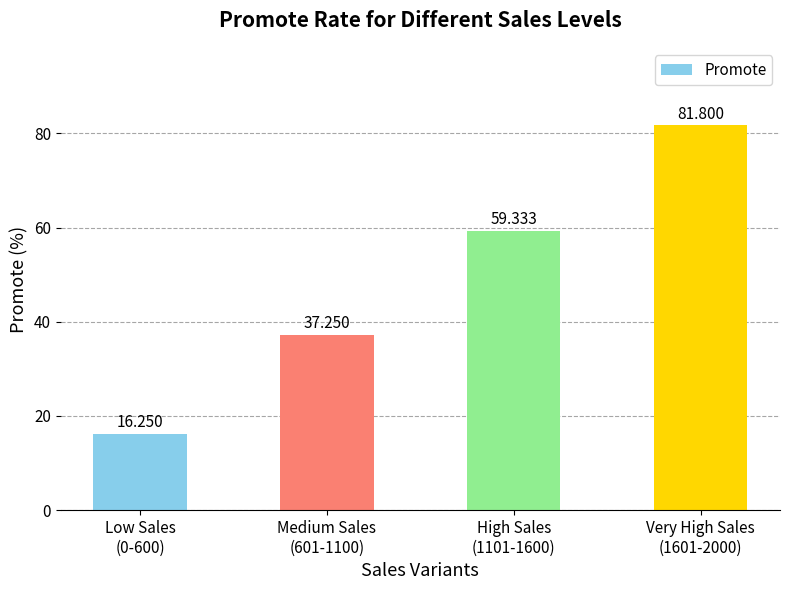

Reading right to left, list all the values displayed in this chart.

Very High Sales
(1601-2000)=81.8	High Sales
(1101-1600)=59.3	Medium Sales
(601-1100)=37.2	Low Sales
(0-600)=16.2